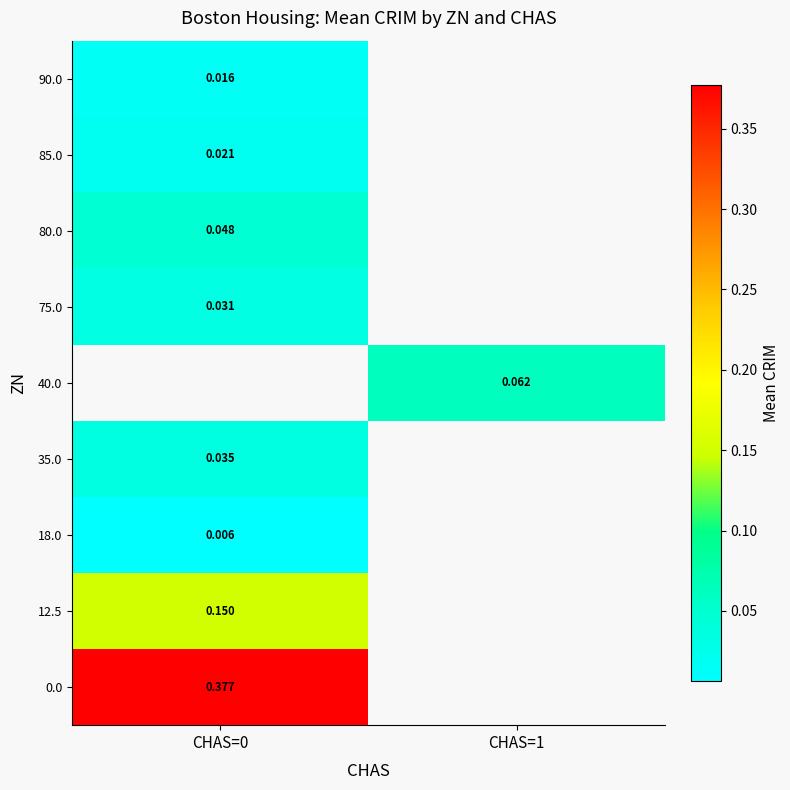

How many data points does each series have?

2